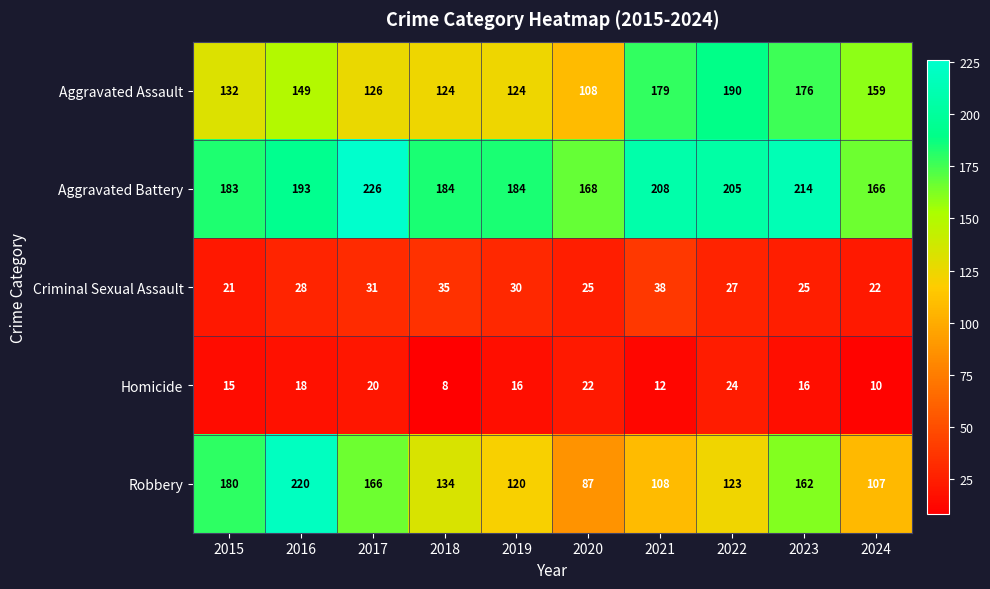

How many data points does each series have?

10